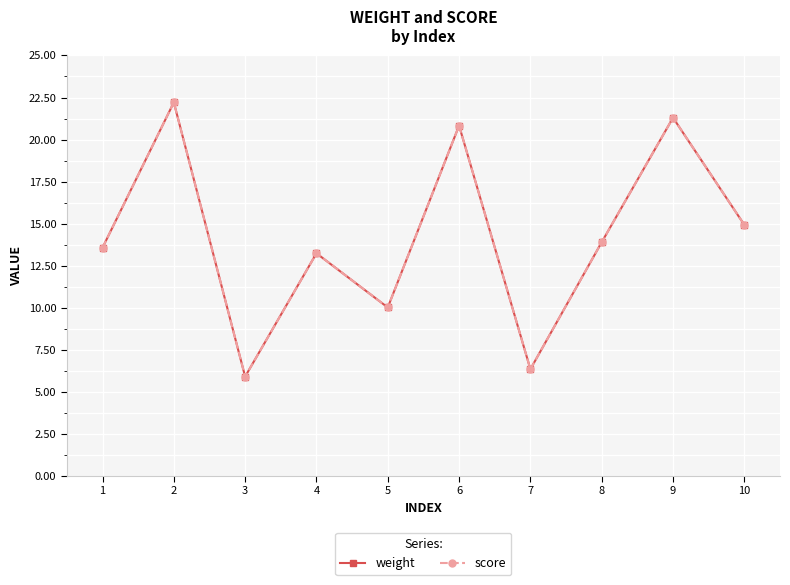

At 1, list the series in order from smallest to largest.

weight, score